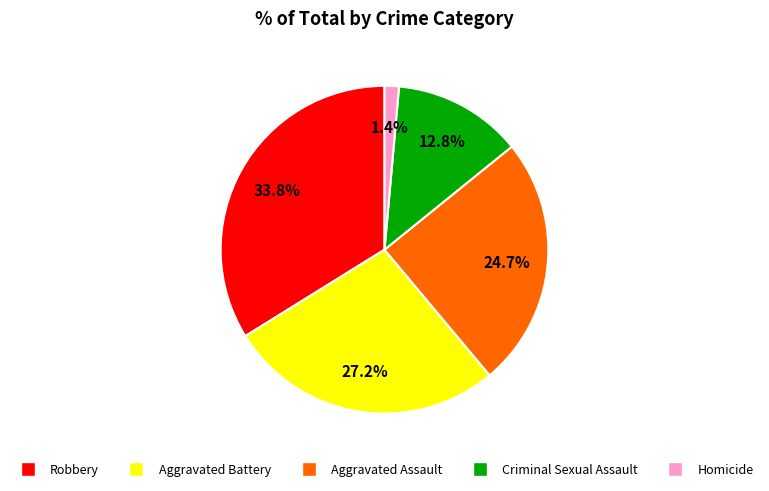

How many slices are in this pie chart?

5